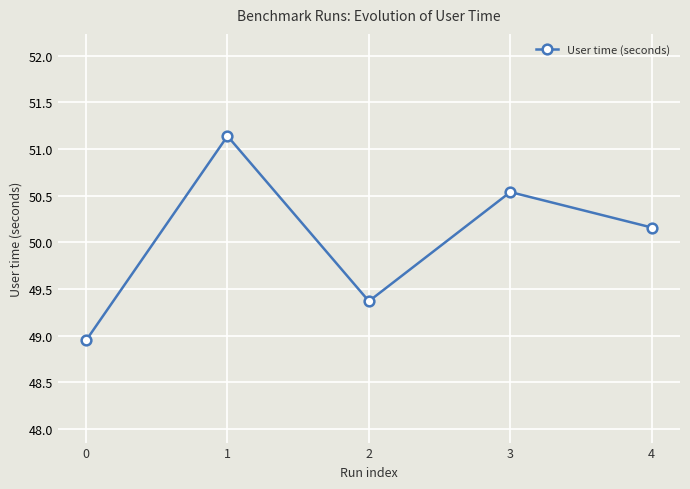

How many data points are less than 50?

2